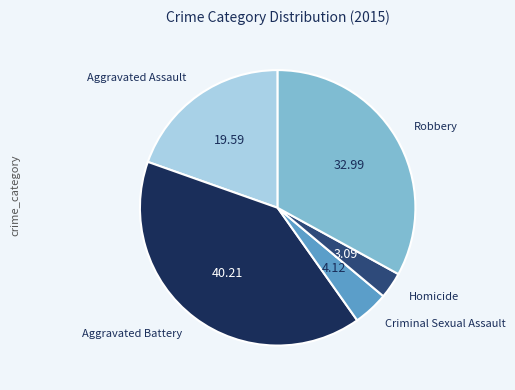

What is the smallest slice in the pie chart?

Homicide